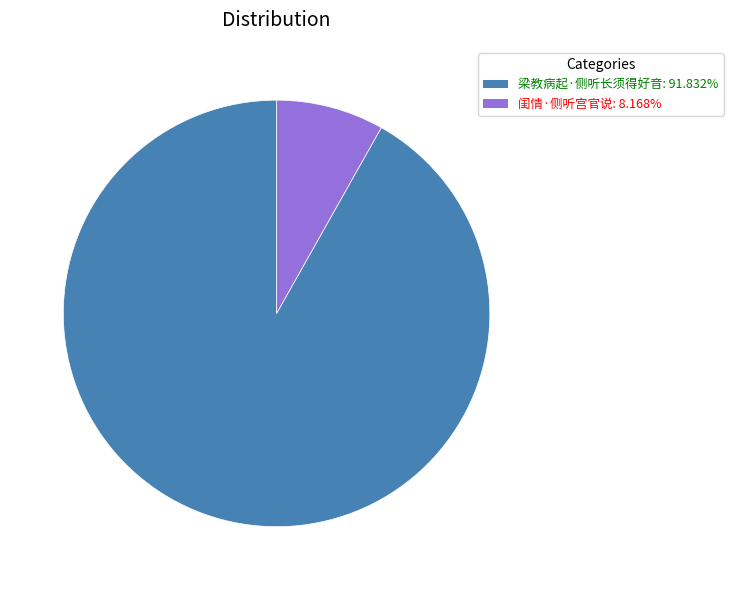

Which slice is the smallest?

闺情·侧听宫官说